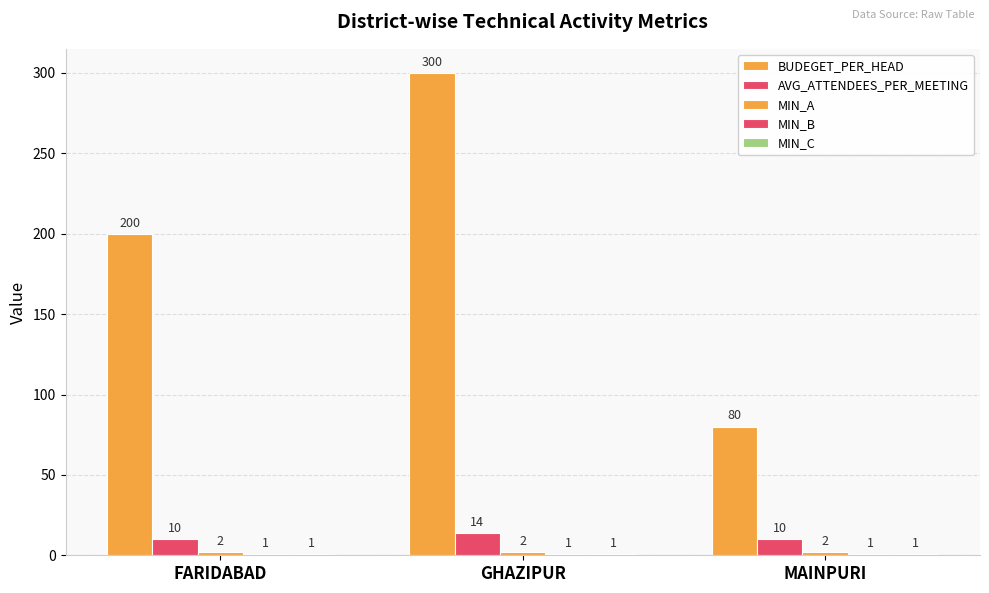

Are the bars horizontal?

No